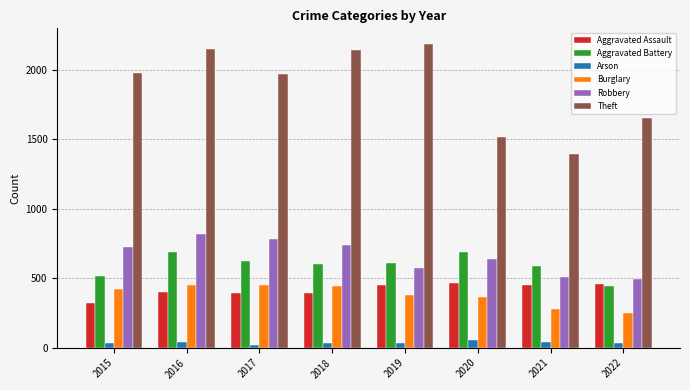

How many categories are shown in the chart?

8